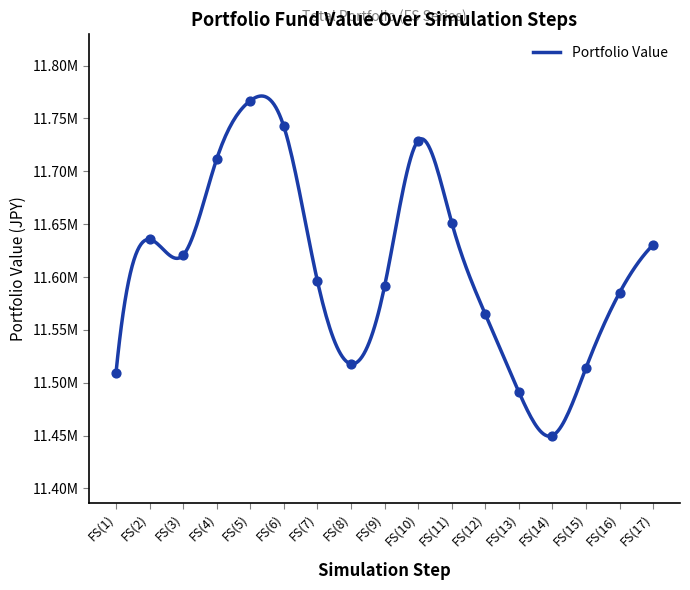

What is the ratio of the value at FS(3) to the value at FS(10)?

1.0